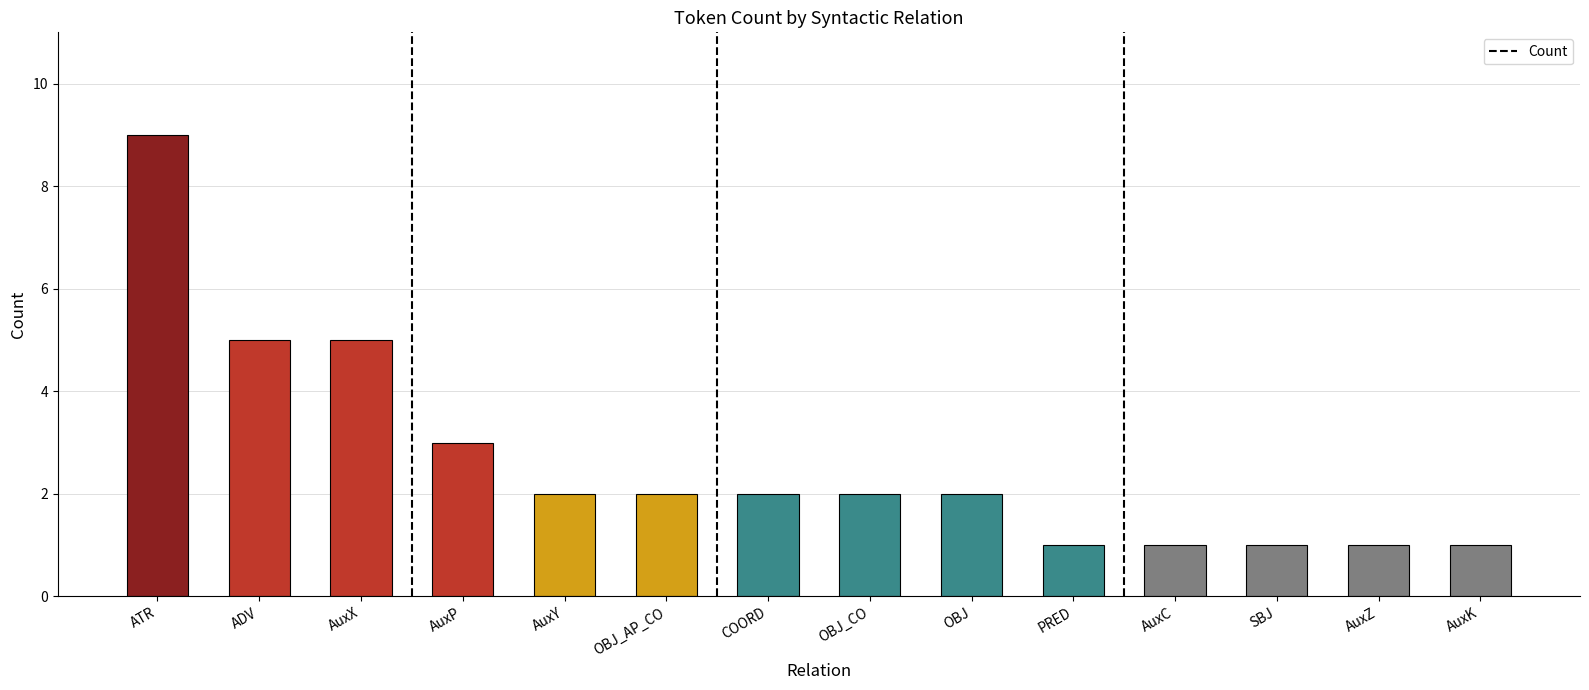

What is the approximate value at ADV?

5